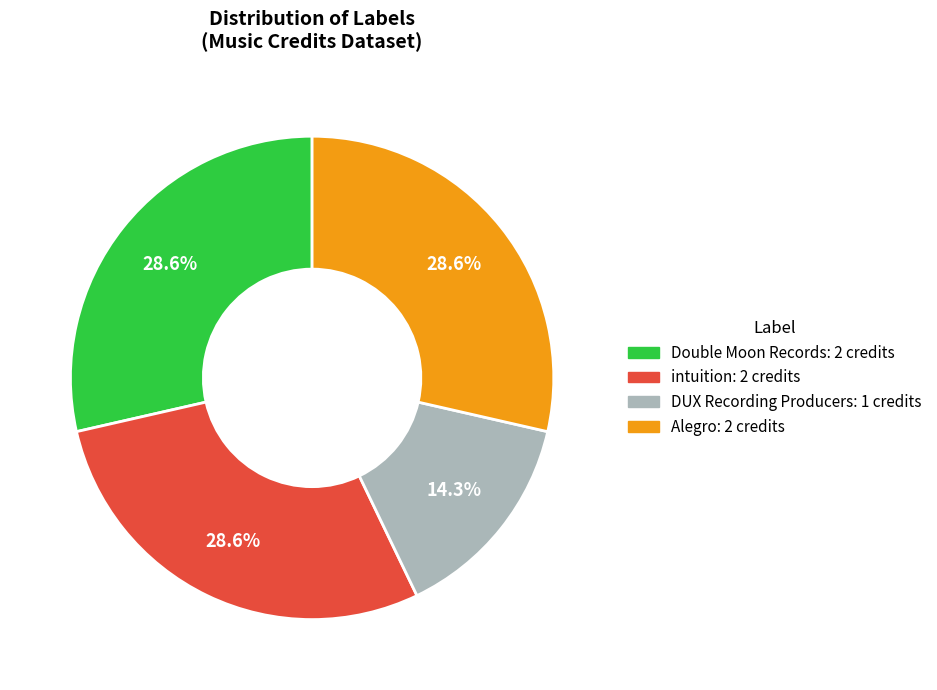

Count the number of slices in the pie.

4